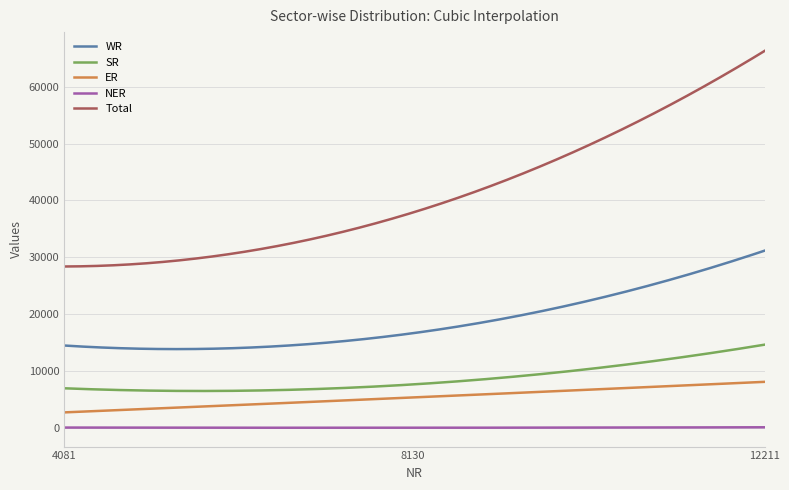

Rank the series by their maximum value, from highest to lowest.

Total, WR, SR, ER, NER